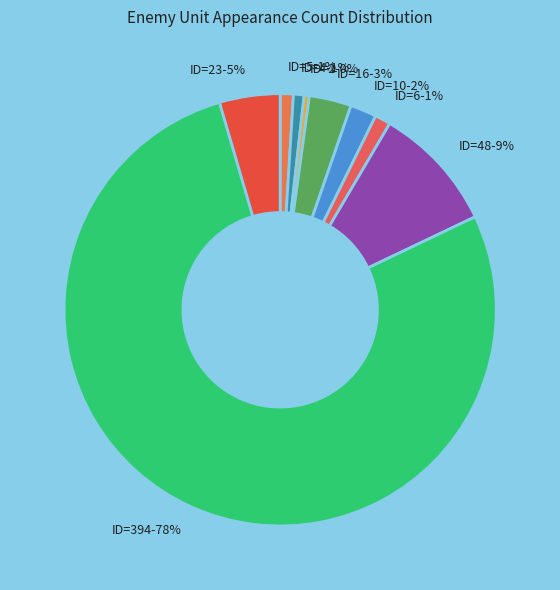

True or false: ID=4-1% accounts for 1% of the total.

True